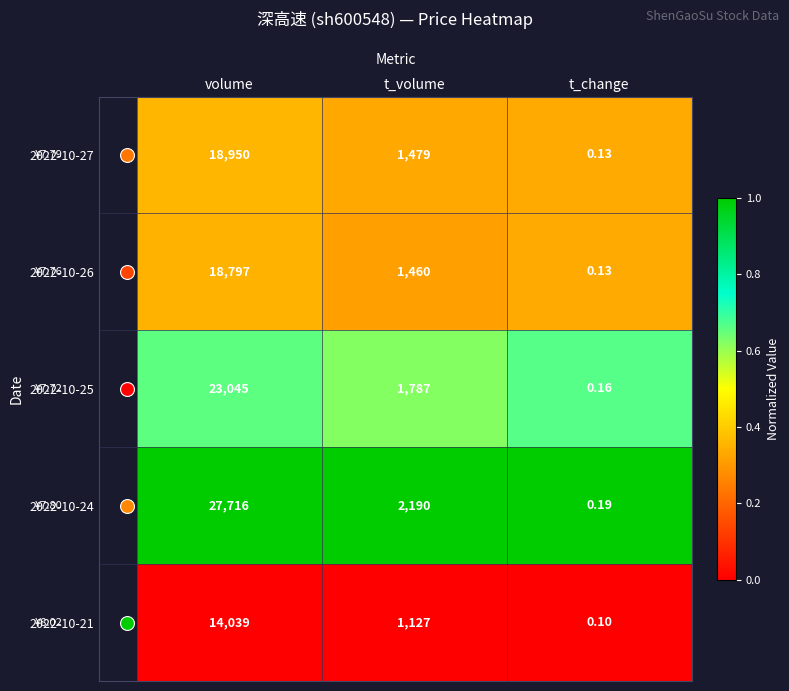

At which label does 2022-10-21 first exceed 1127?

volume